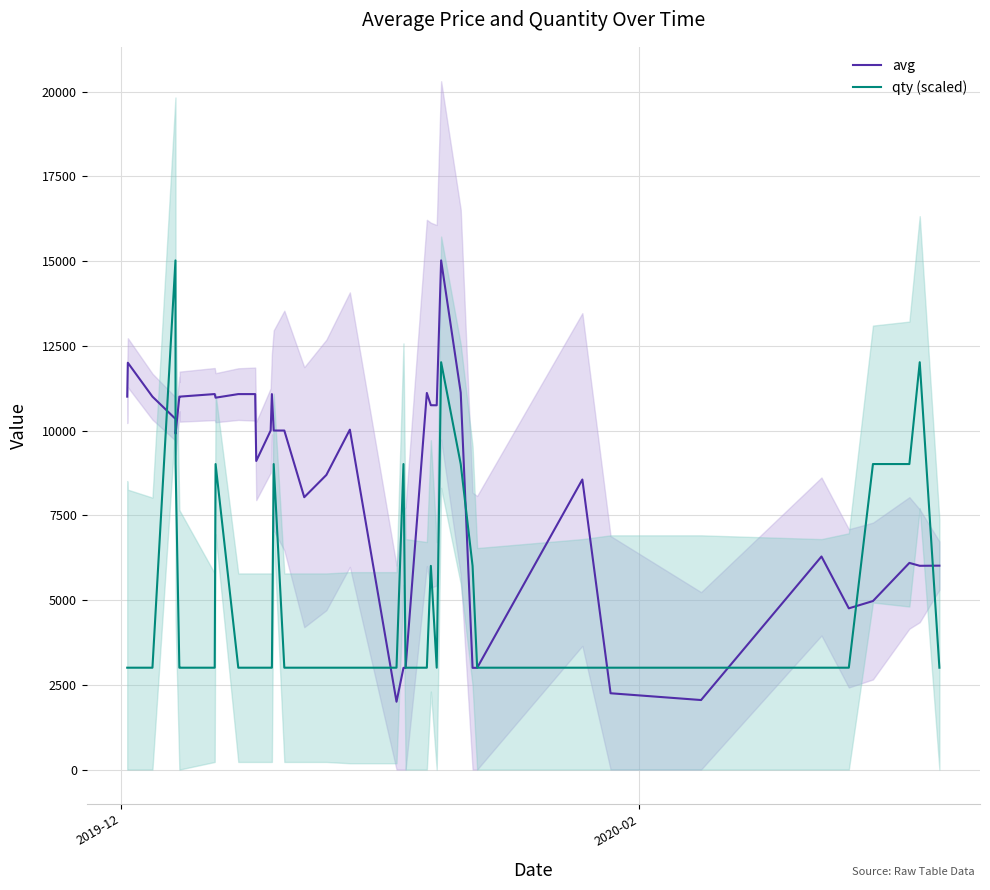

True or false: avg and qty (scaled) cross at least once.

True